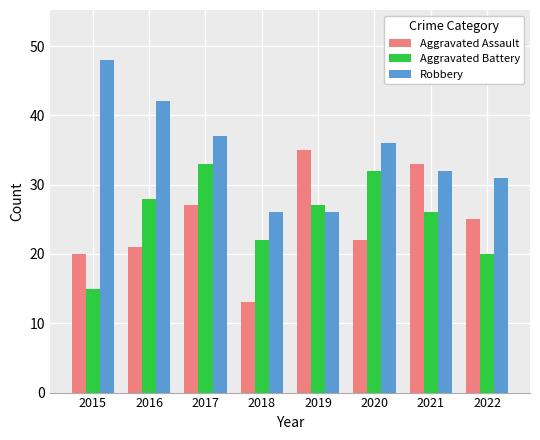

True or false: Robbery has a value of 60 at 2020.

False